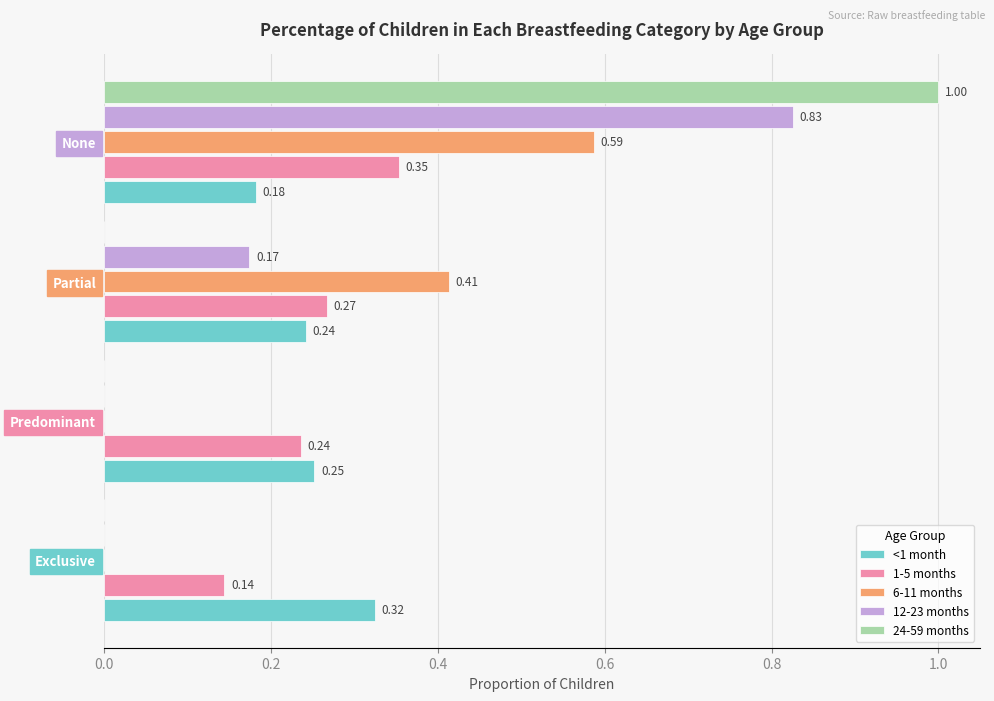

Which series has the widest spread of values?

24-59 months